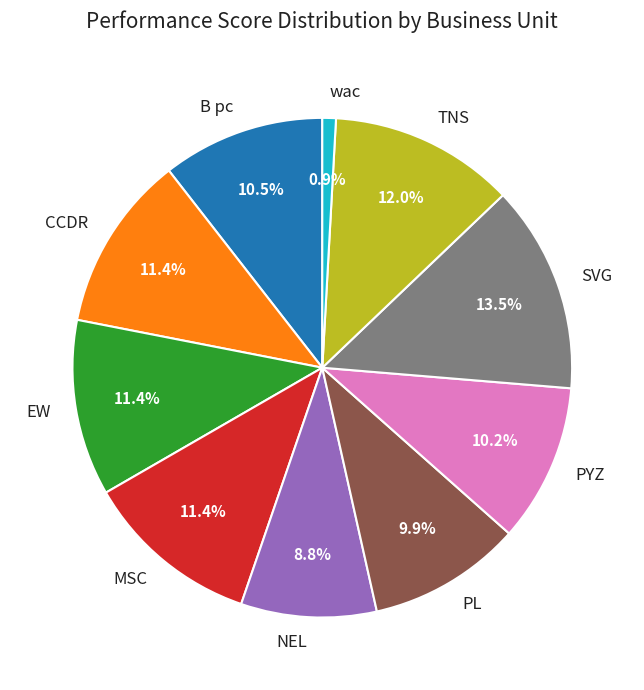

True or false: NEL accounts for 9% of the total.

True